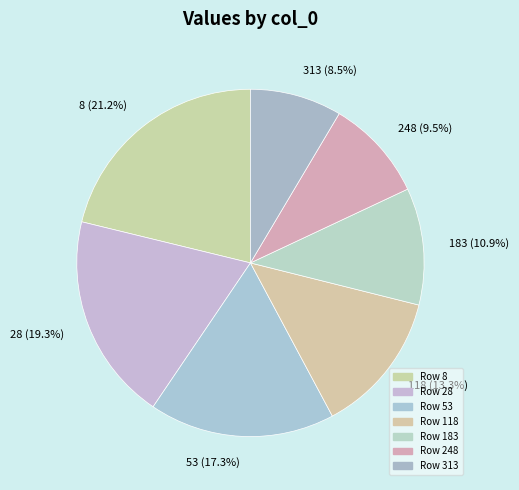

What portion of the pie excludes 313?

91.5%